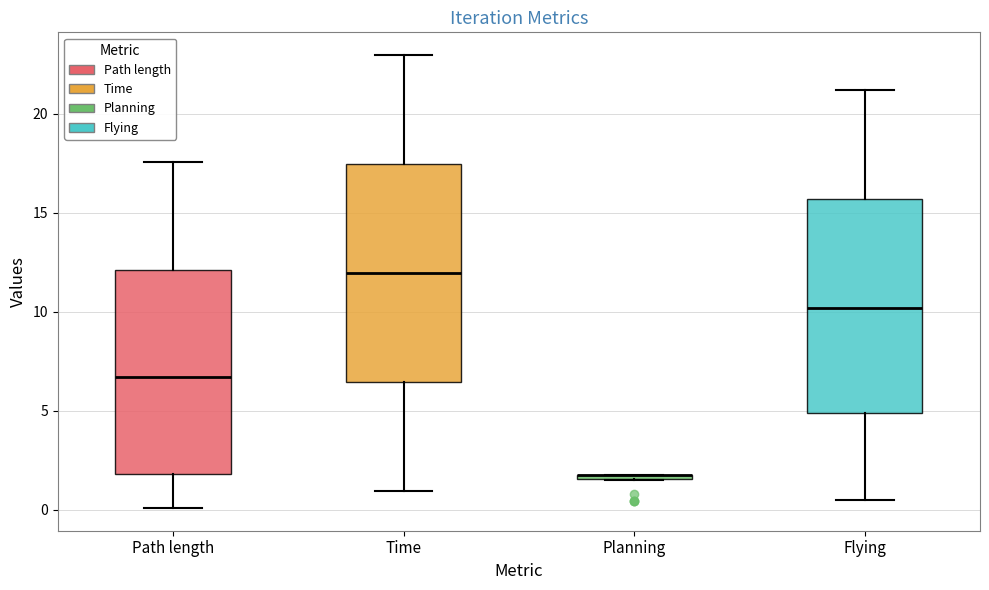

Where does the lower whisker of the box for Path length end on the y-axis? The values are not printed on the chart, so give them approximately, as read against the axis.

0.0